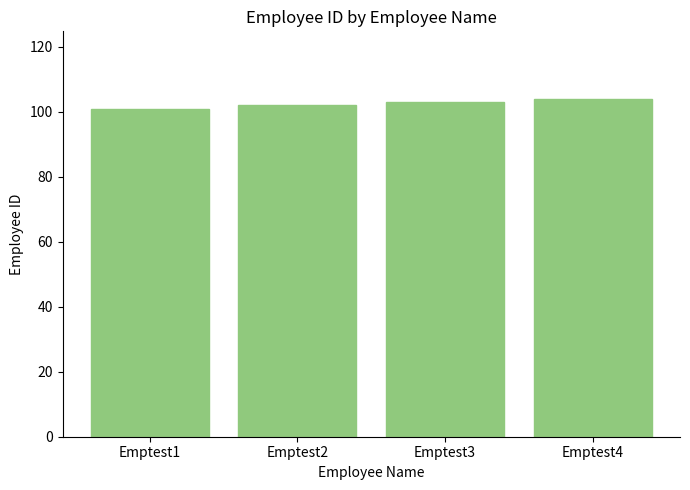

What is the difference between the values at Emptest1 and Emptest2?

1